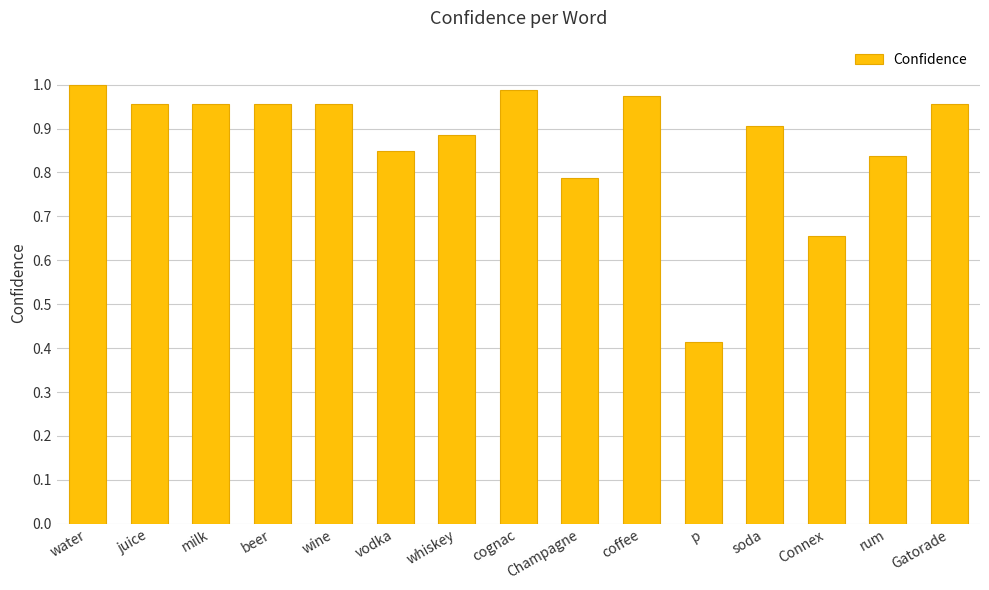

Which label corresponds to the smallest value in the chart?

p